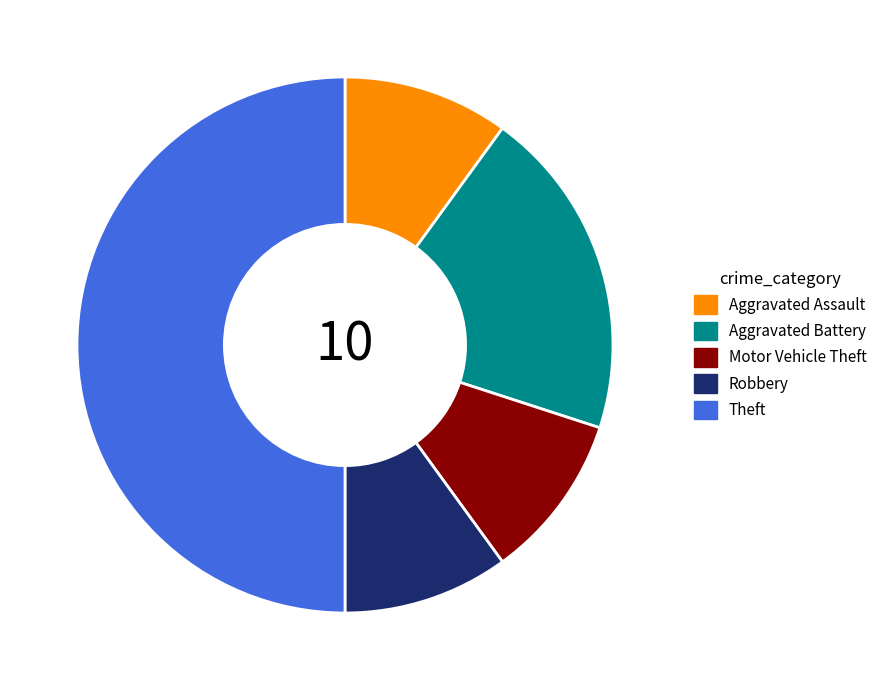

Combined, do Aggravated Assault and Motor Vehicle Theft account for over 50%?

No